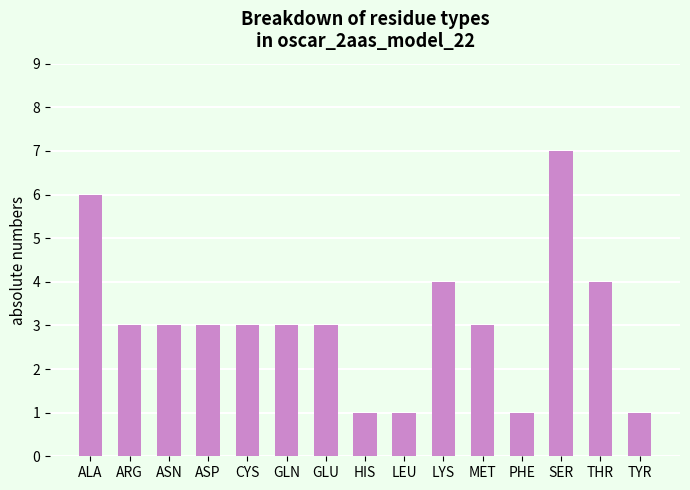

Approximately how many times larger is the value at THR compared to GLU?

1.3